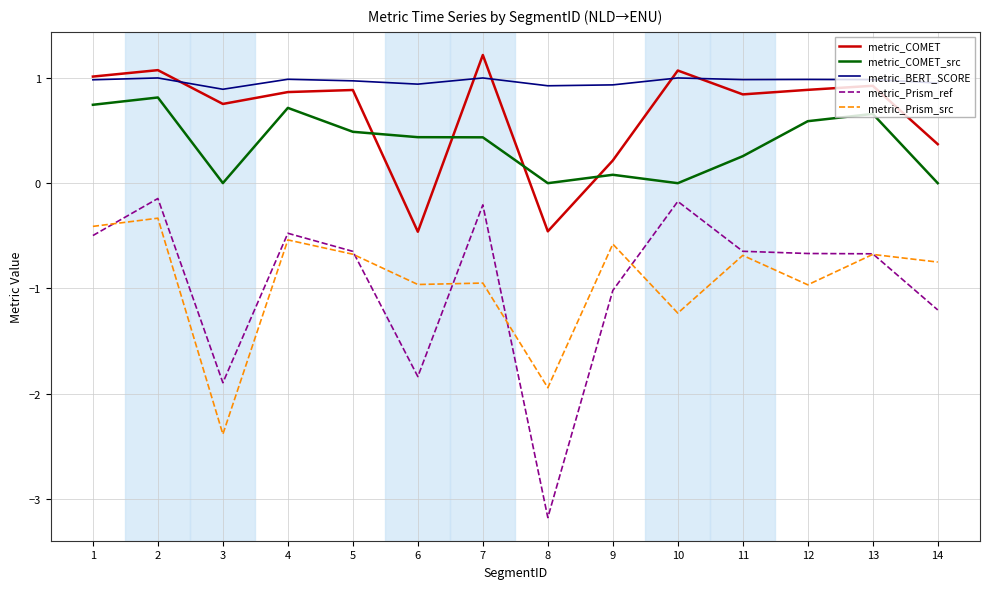

Which series has the largest range (max minus min)?

metric_Prism_ref